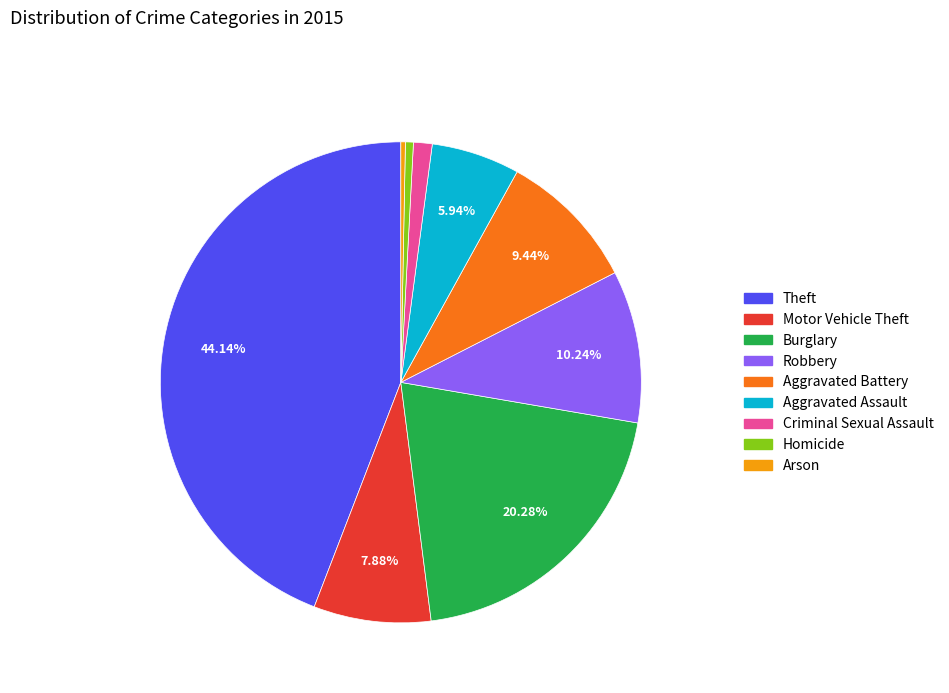

What percentage is the Criminal Sexual Assault slice, to the nearest percent?

1%